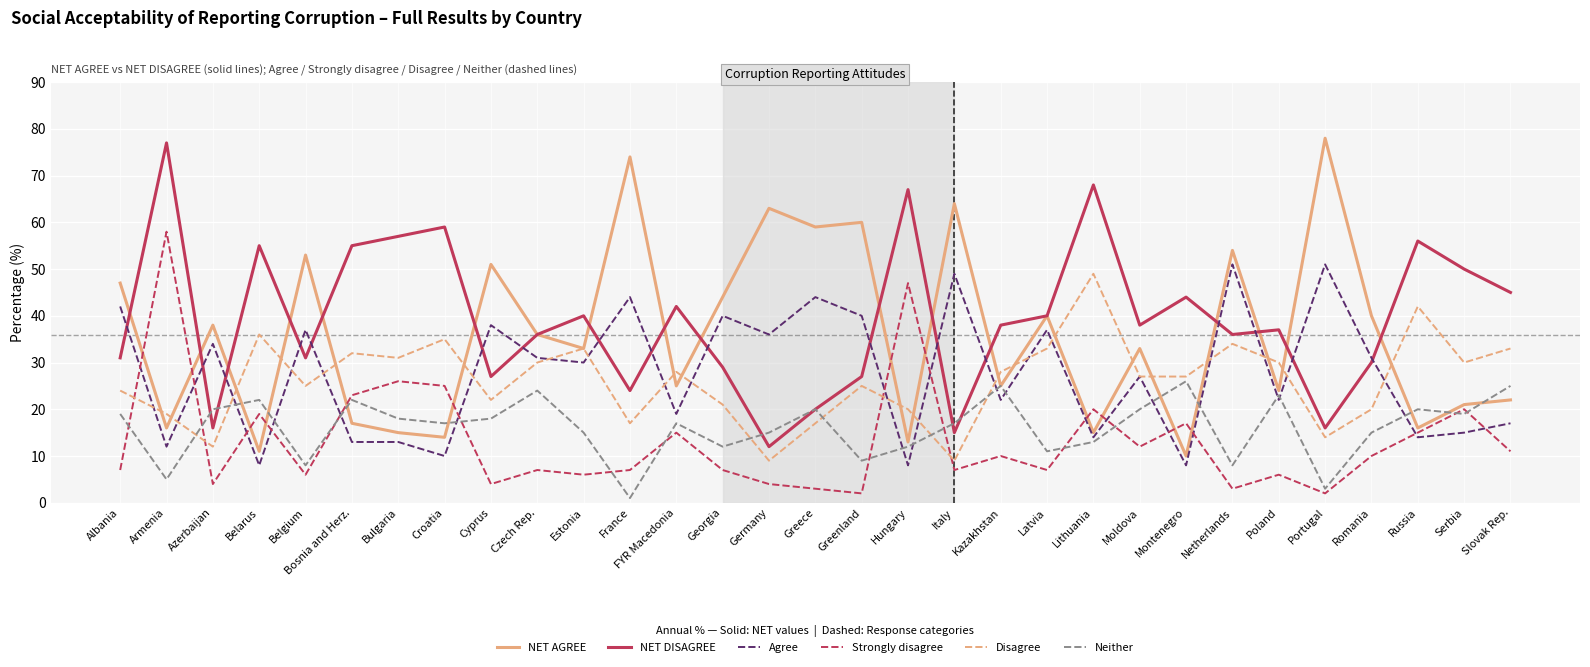

What is the spread (max minus min) of values at Latvia?

33